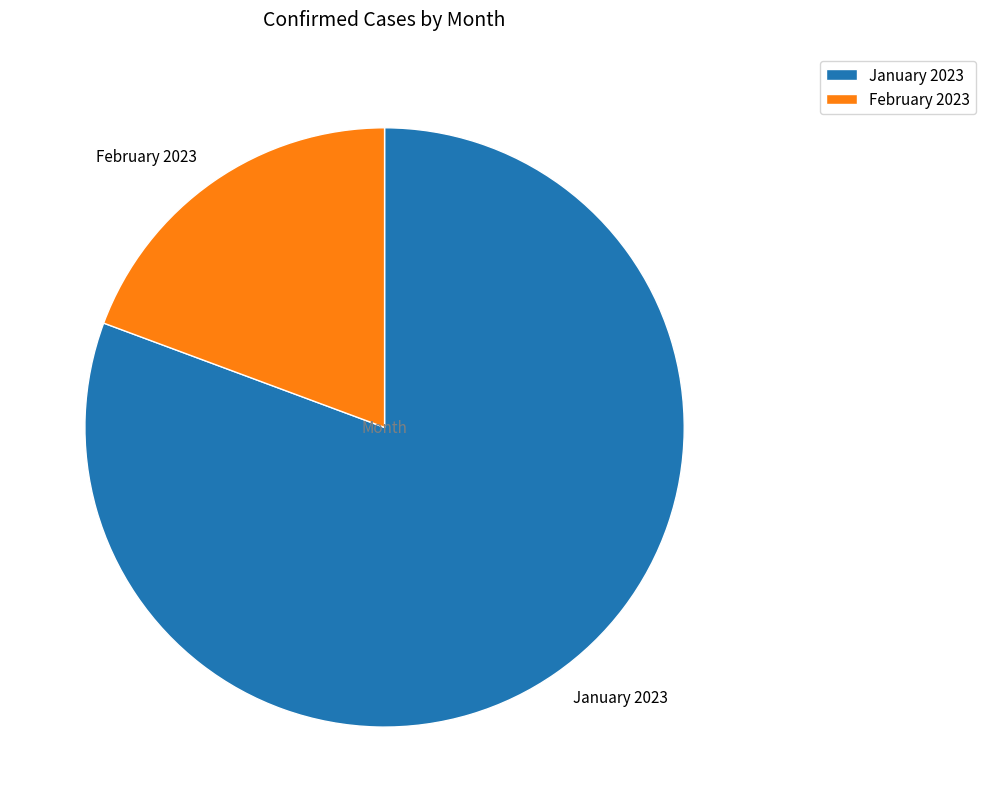

How many segments does this pie chart have?

2